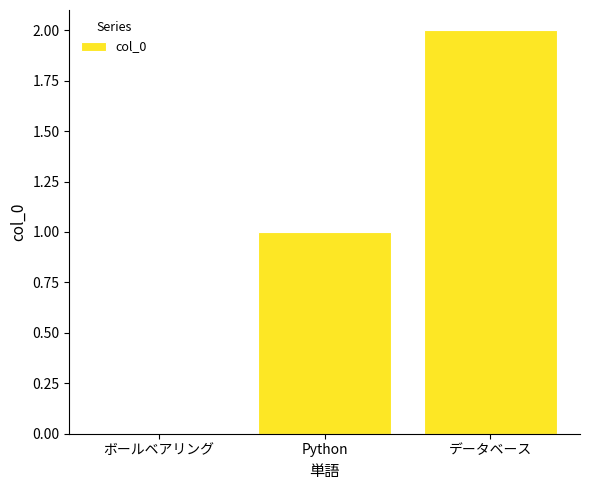

What is the sum of all values?

3